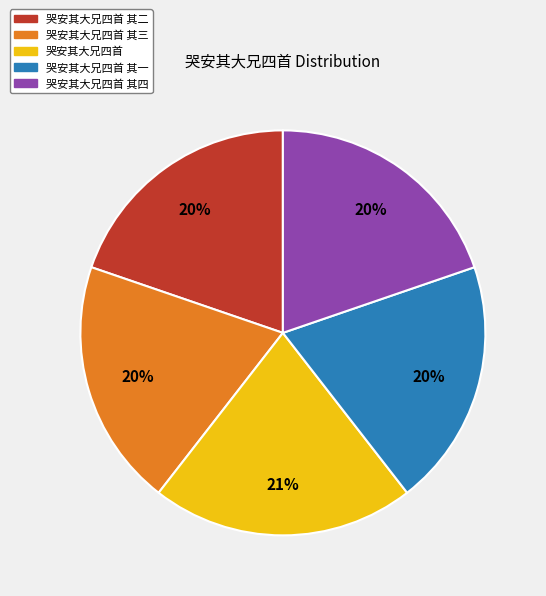

Count the number of slices in the pie.

5